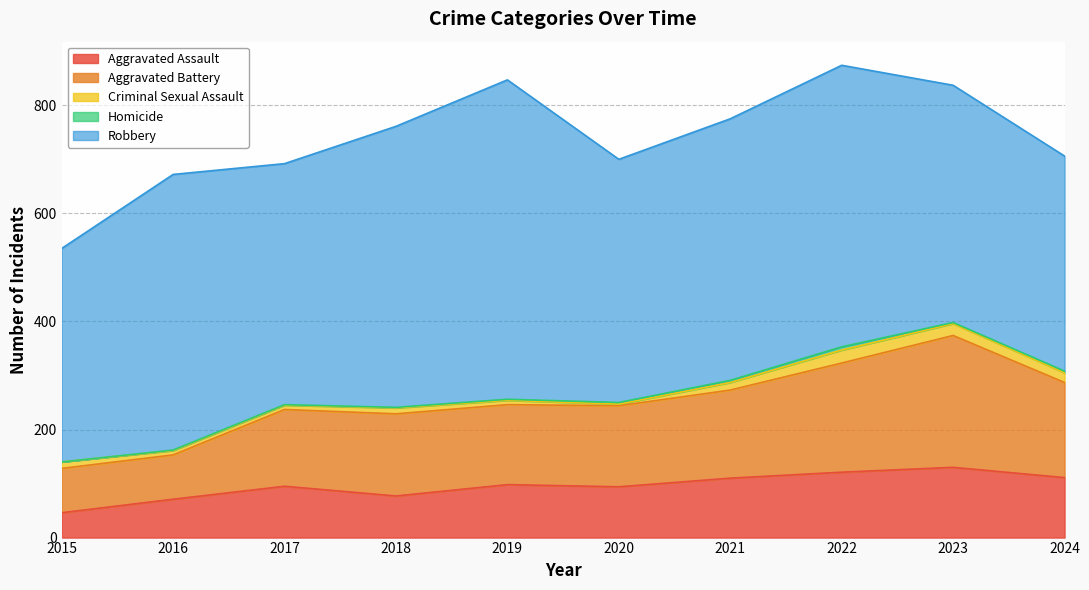

Is the value of Homicide at 2022 greater than the value of Aggravated Assault at 2018?

No